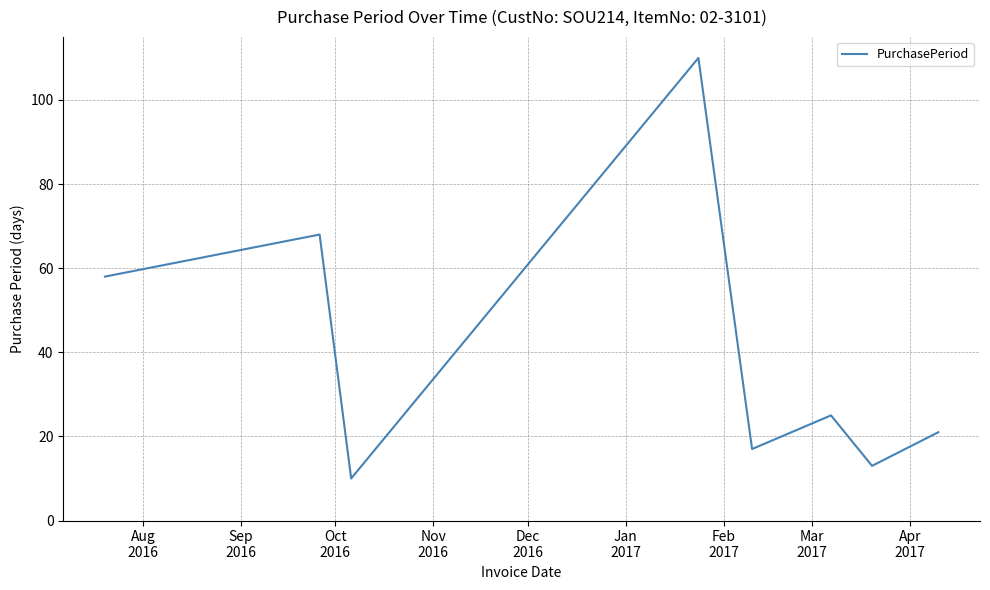

How many interior local valleys (lower than both neighbors) does the data have?

3